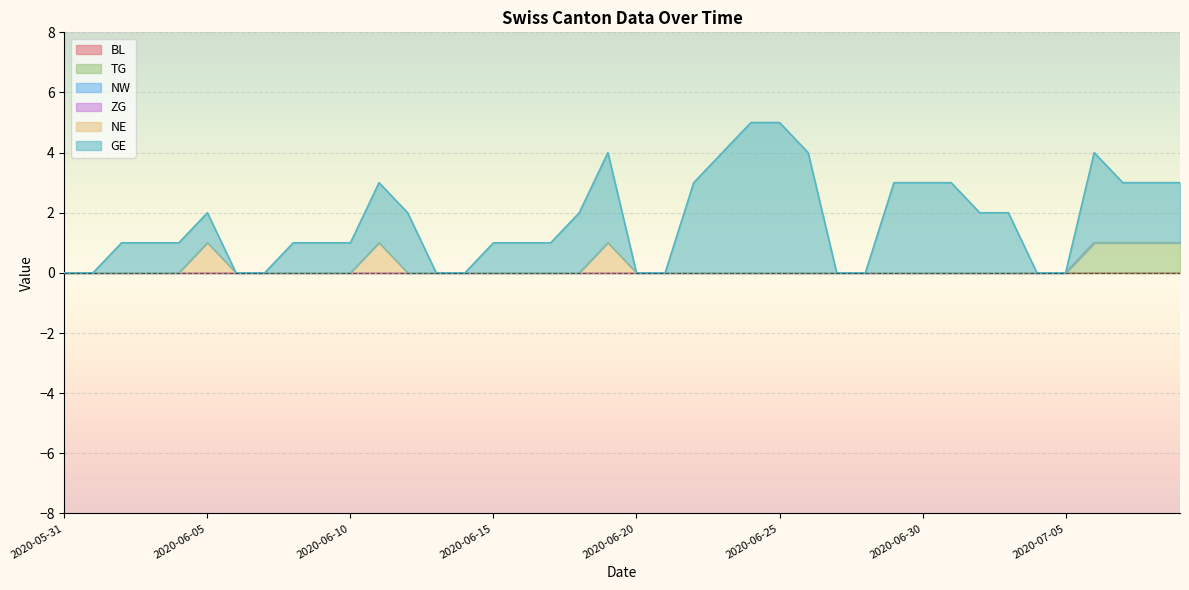

At which category is the sum across all series the highest?

2020-06-24